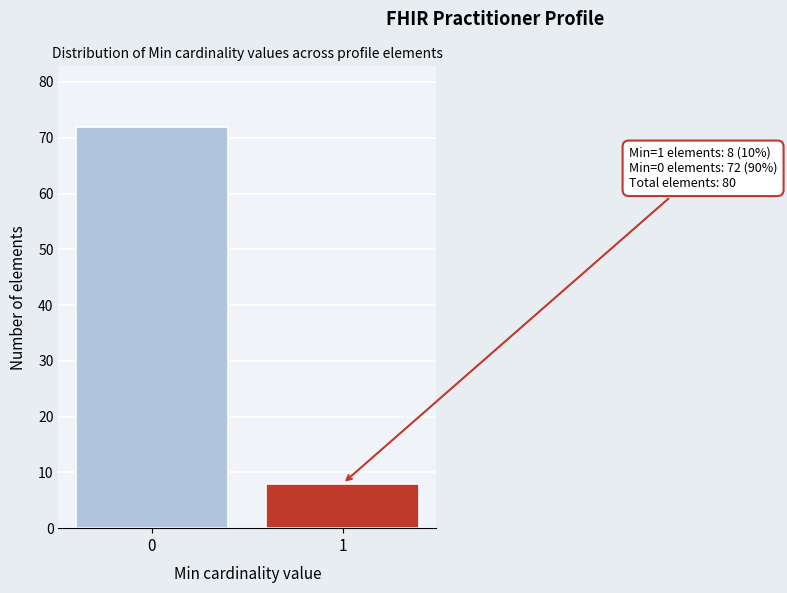

Reading right to left, extract all data points from this chart.

8	72